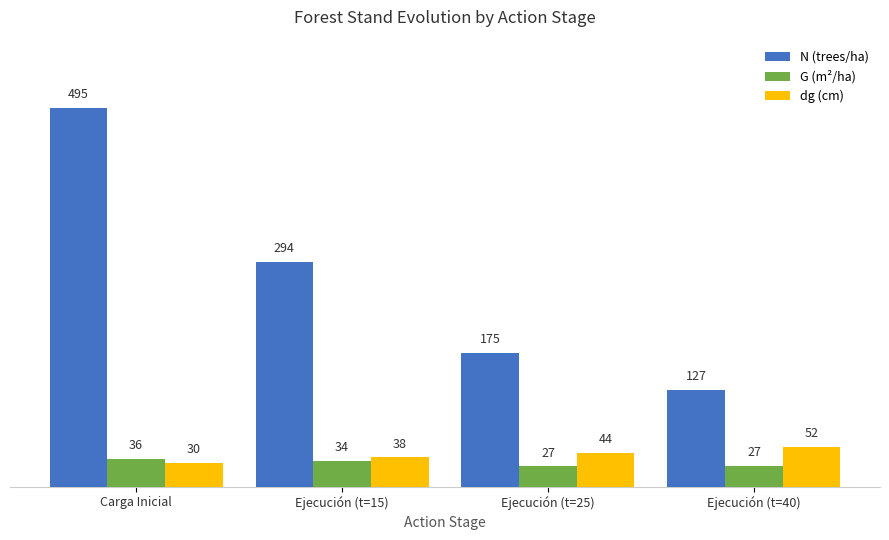

Is it true that dg (cm) equals 43.9 at Ejecución (t=25)?

True